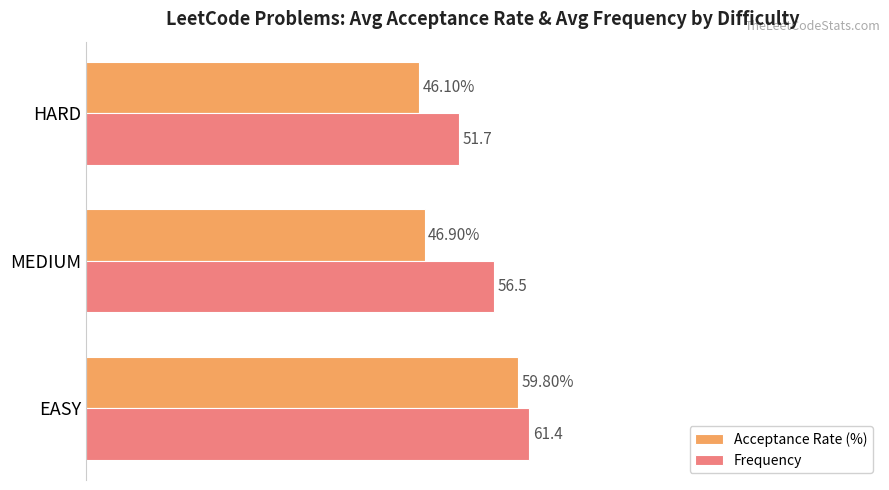

Rank the categories by Acceptance Rate (%) value from lowest to highest.

HARD, MEDIUM, EASY